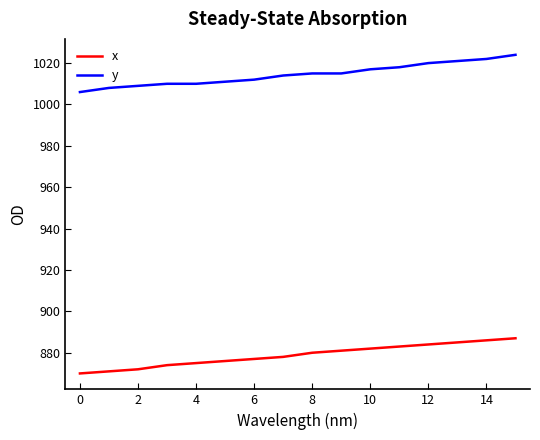

True or false: x and y cross at least once.

False